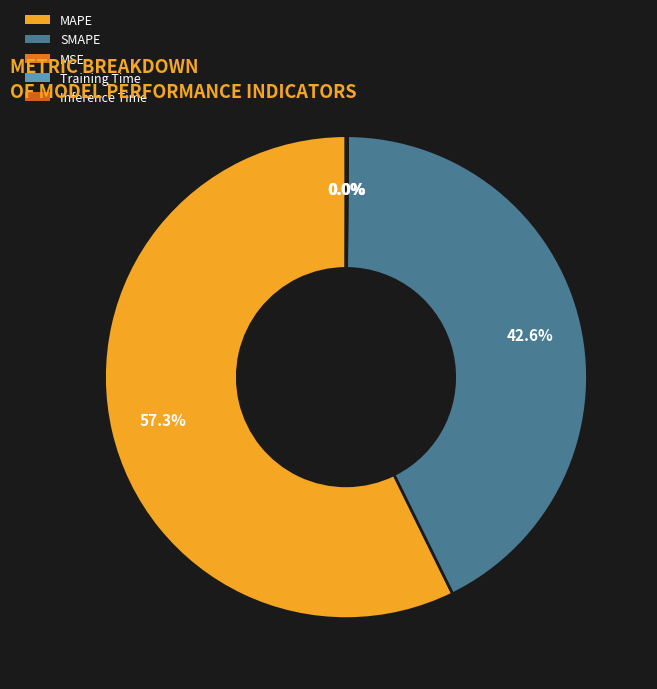

How many slices are in this pie chart?

5